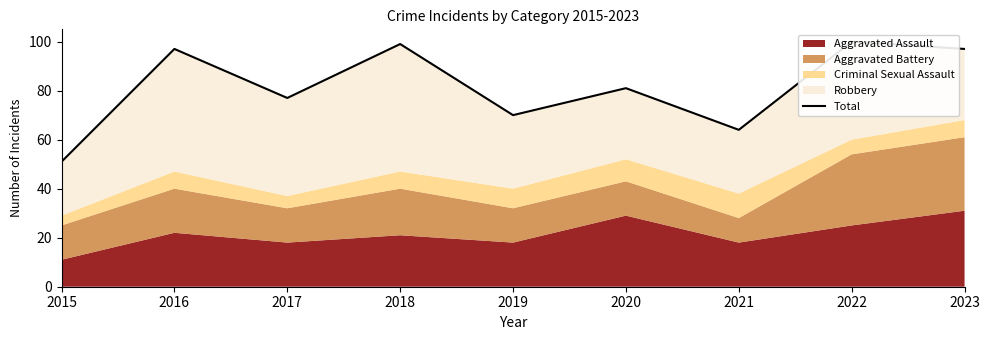

How many values exceed 81?

4